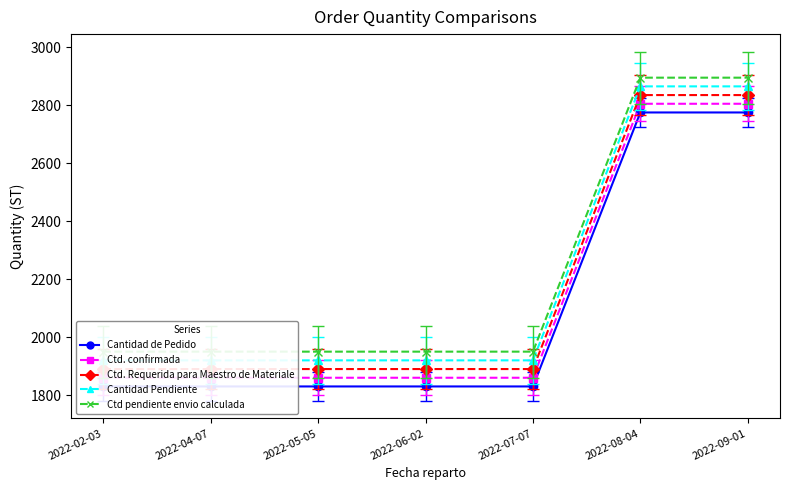

Reading right to left, transcribe all the data shown in this chart.

Cantidad de Pedido: 2775	2775	1830	1830	1830	1830	1830
Ctd. confirmada: 2805	2805	1860	1860	1860	1860	1860
Ctd. Requerida para Maestro de Materiale: 2835	2835	1890	1890	1890	1890	1890
Cantidad Pendiente: 2865	2865	1920	1920	1920	1920	1920
Ctd pendiente envio calculada: 2895	2895	1950	1950	1950	1950	1950